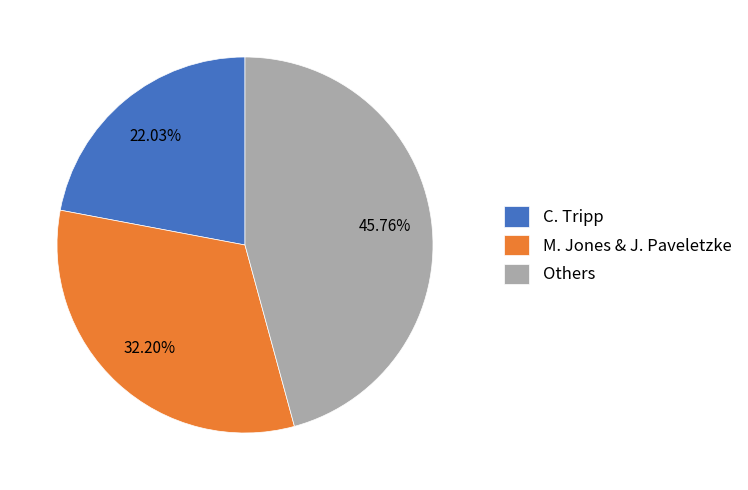

Which category has the smallest portion of the pie?

C. Tripp